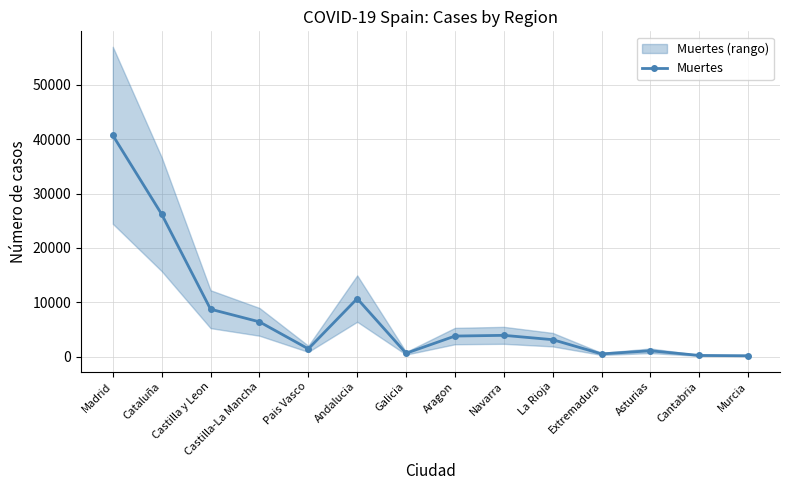

Which label corresponds to the smallest value in the chart?

Murcia